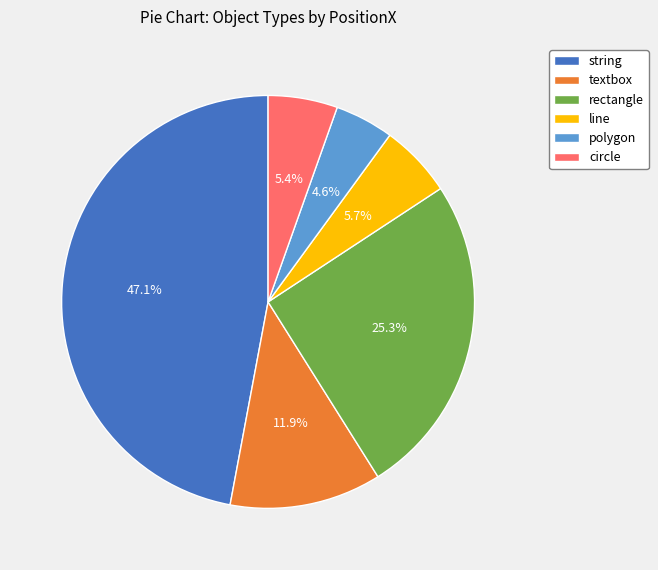

Is textbox the majority of the pie?

No